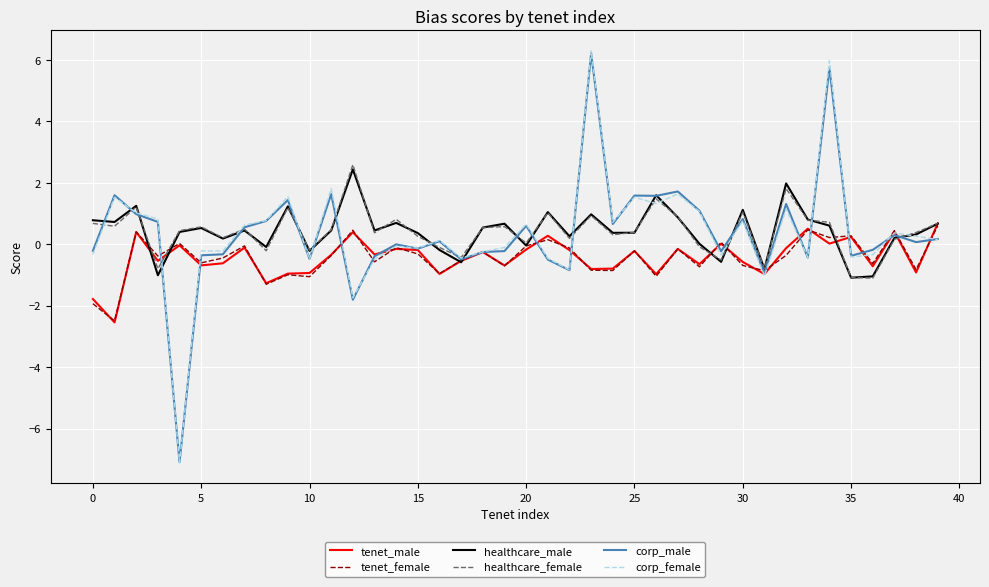

Which series has the widest spread of values?

corp_female